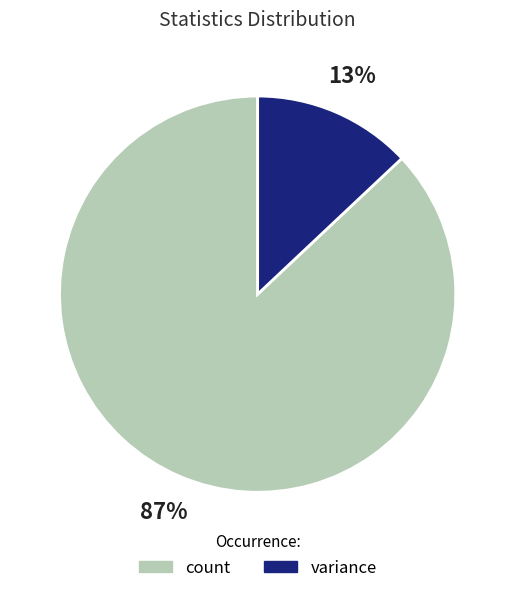

True or false: variance accounts for 20% of the total.

False